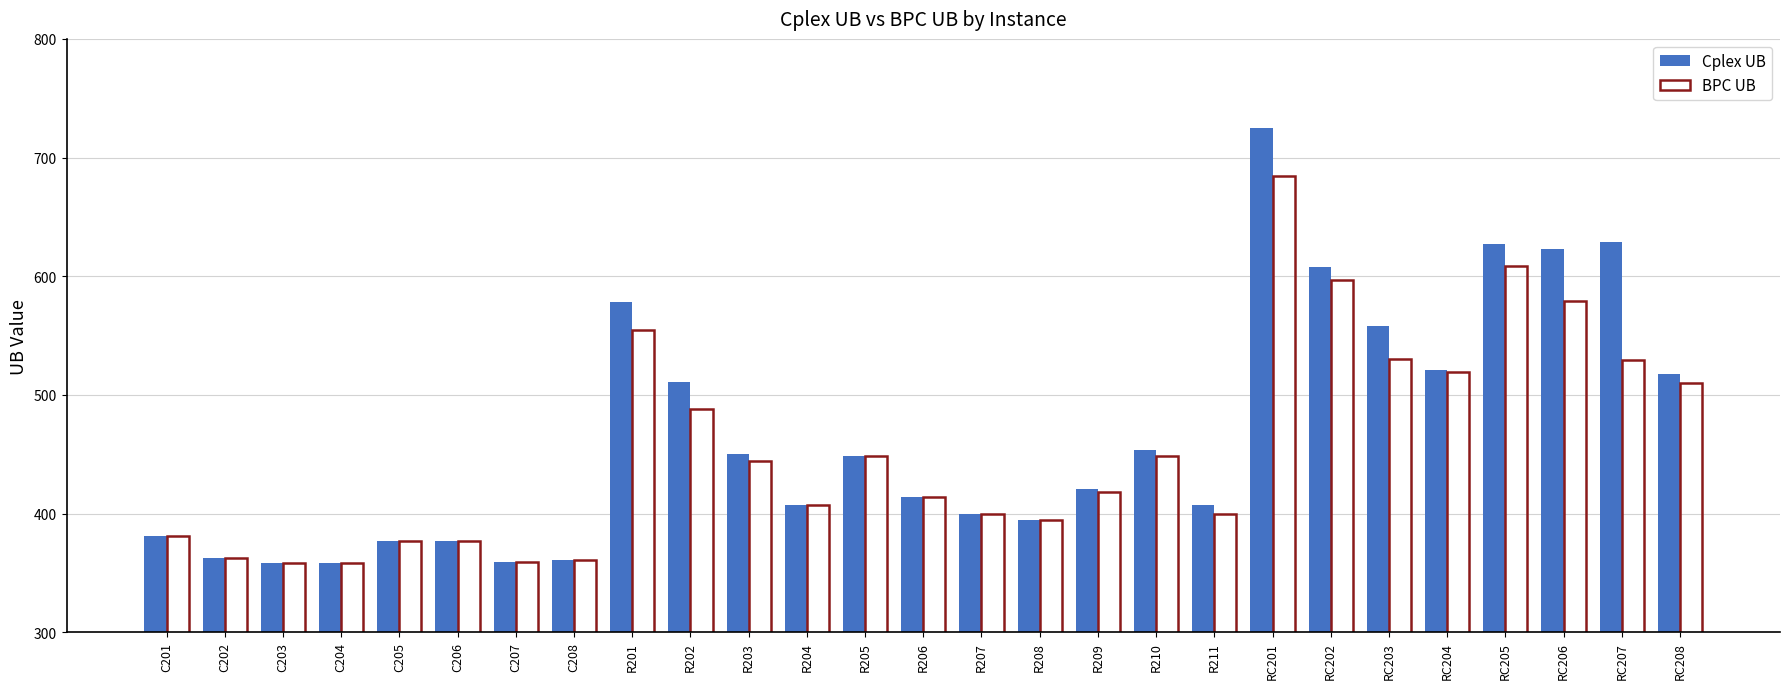

The Cplex UB series shows 377.2 at C205. True or false?

True